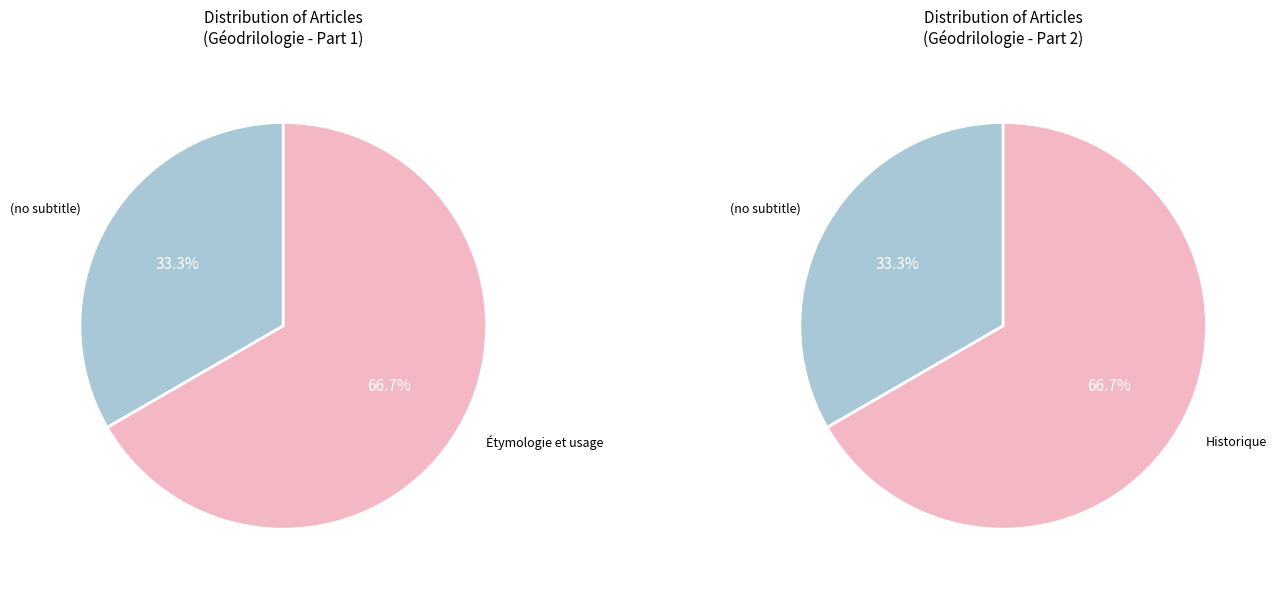

Count the number of slices in the pie.

2